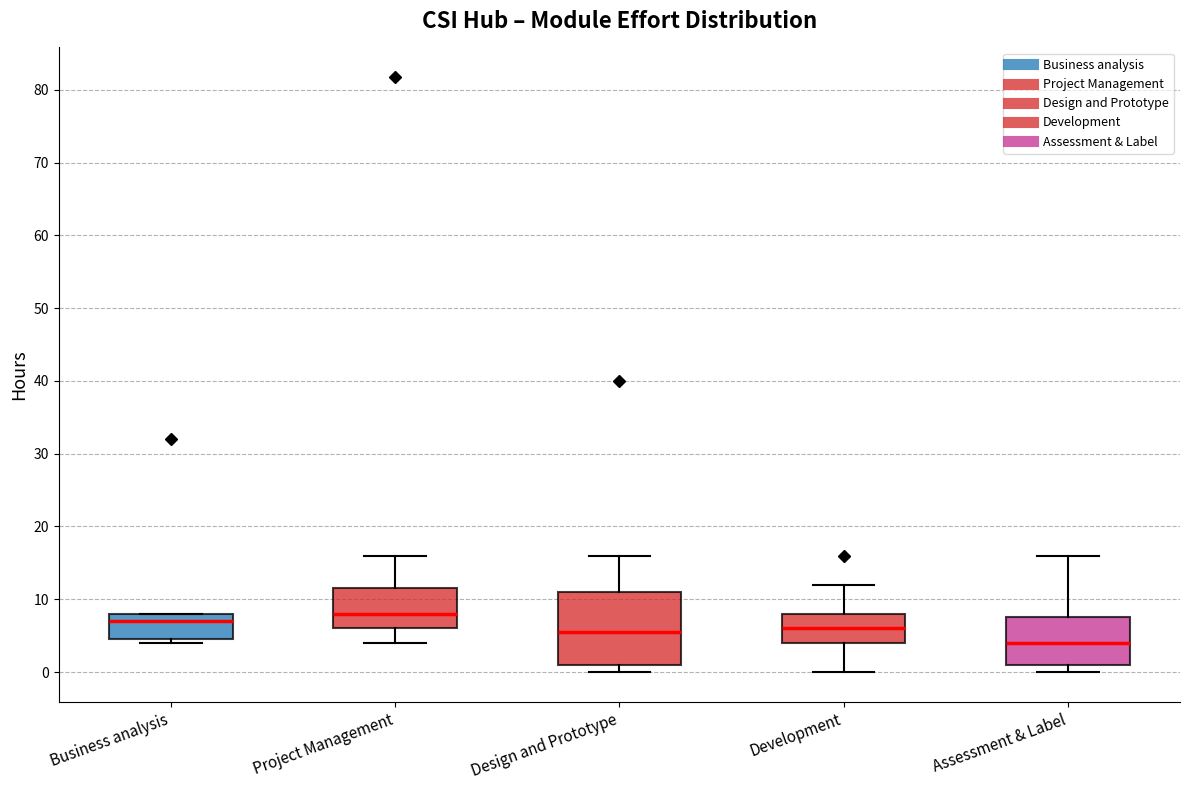

Where does the median line of the box for Project Management sit on the y-axis? The values are not printed on the chart, so give them approximately, as read against the axis.

8